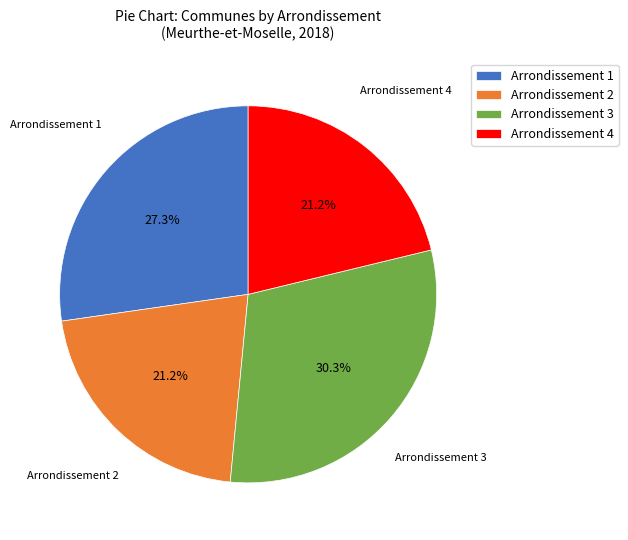

True or false: Arrondissement 1 accounts for 17% of the total.

False